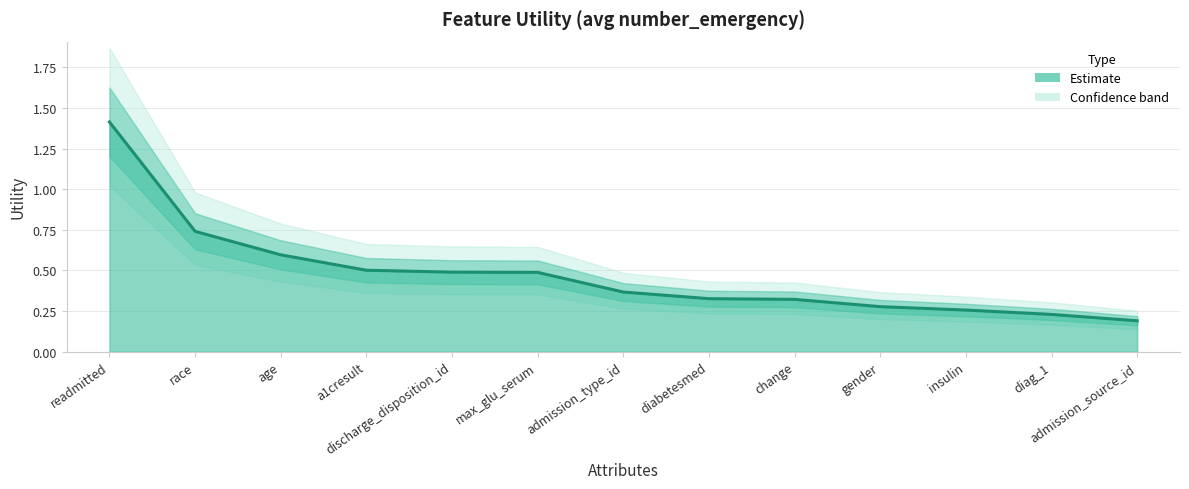

What is the value of the 5th point from the left?

0.5